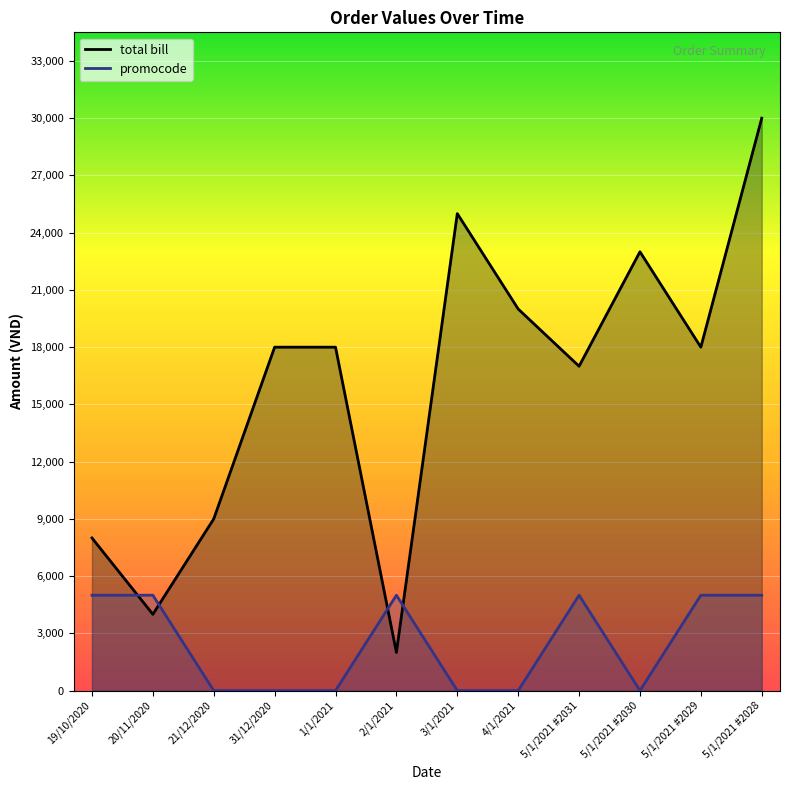

What is the total value across all series at 4/1/2021?

20000